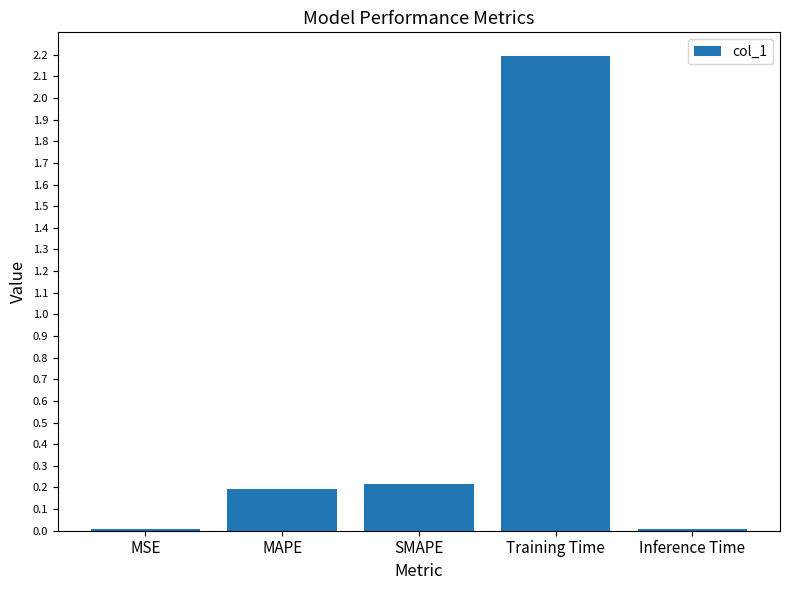

What is the difference between the values at MAPE and Training Time?

2.0